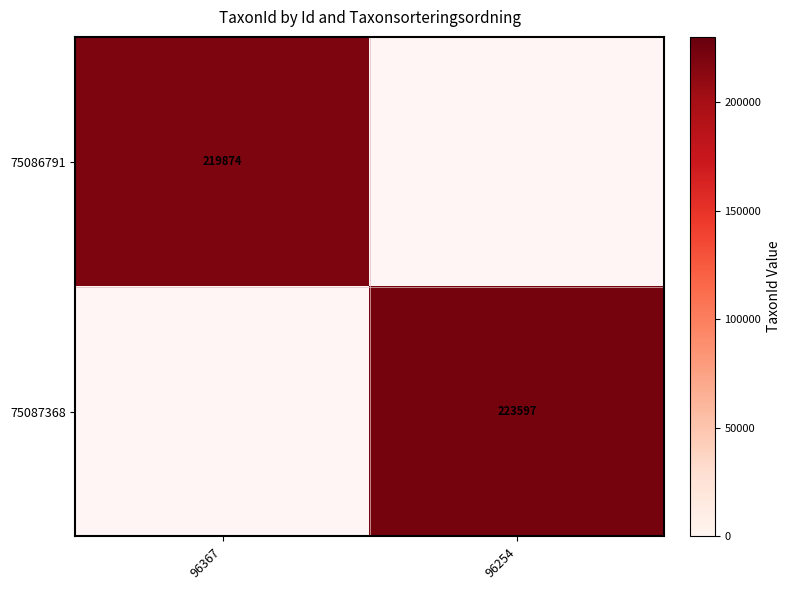

Between 96254 and 96367, which is larger?

96367